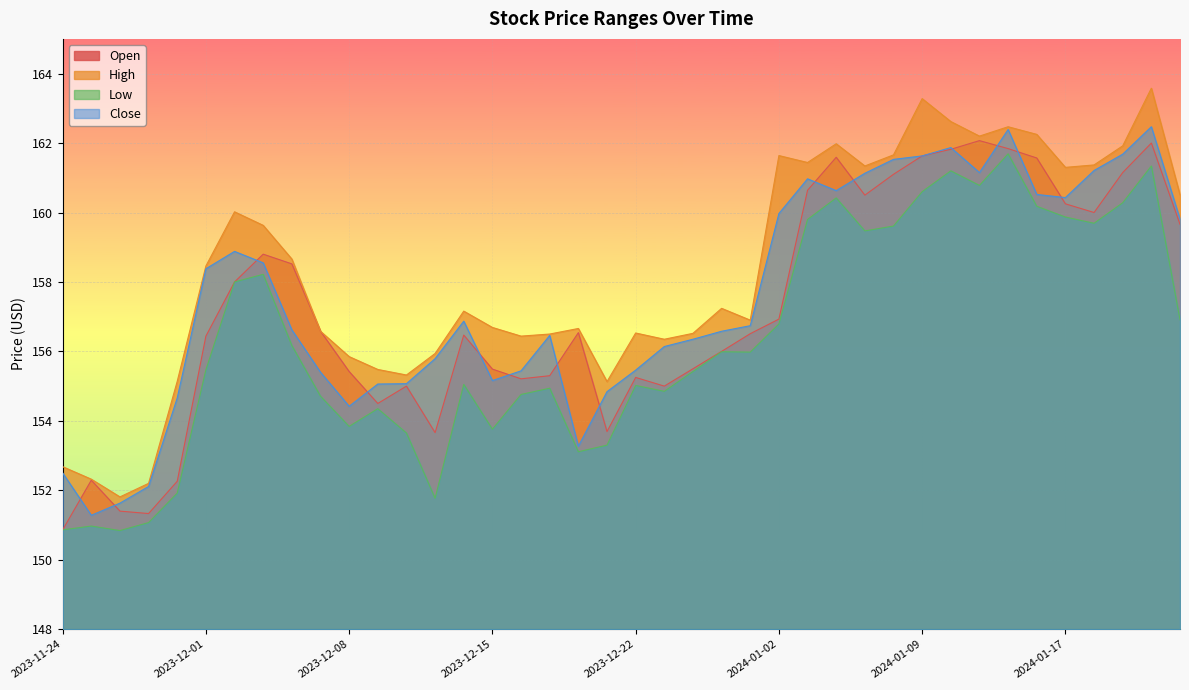

How many interior local peaks does the Close series have?

7